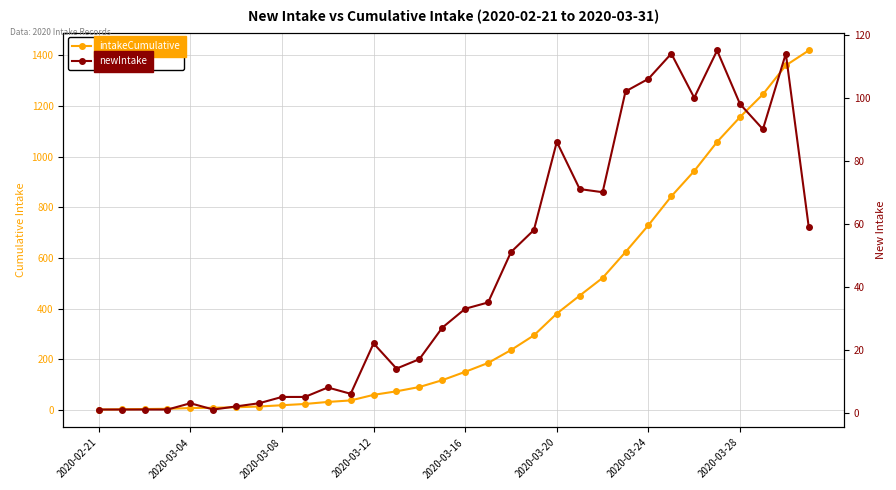

Which series changed the most between 2020-03-04 and 13?

intakeCumulative